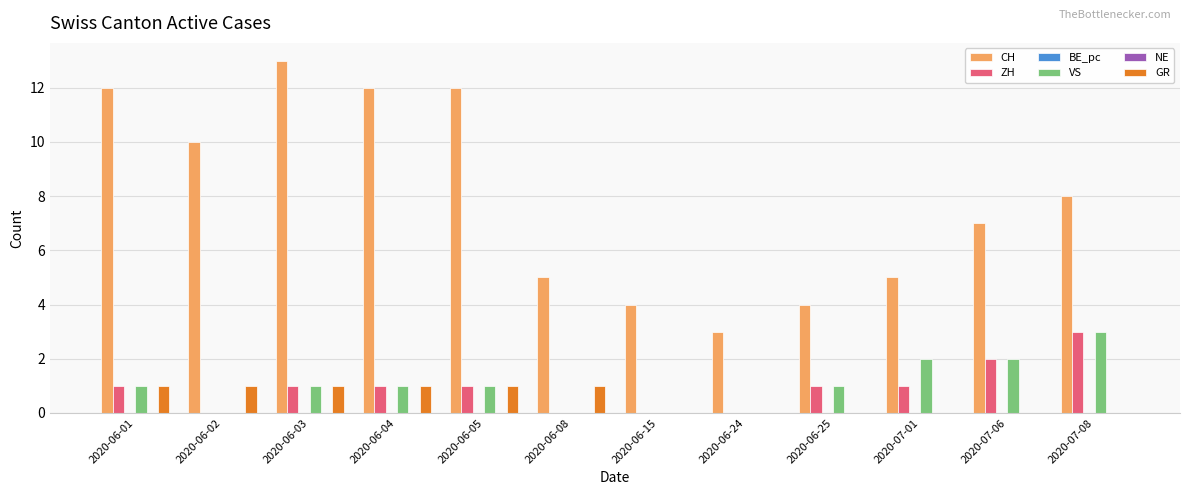

What is the highest value of the GR series?

1.0